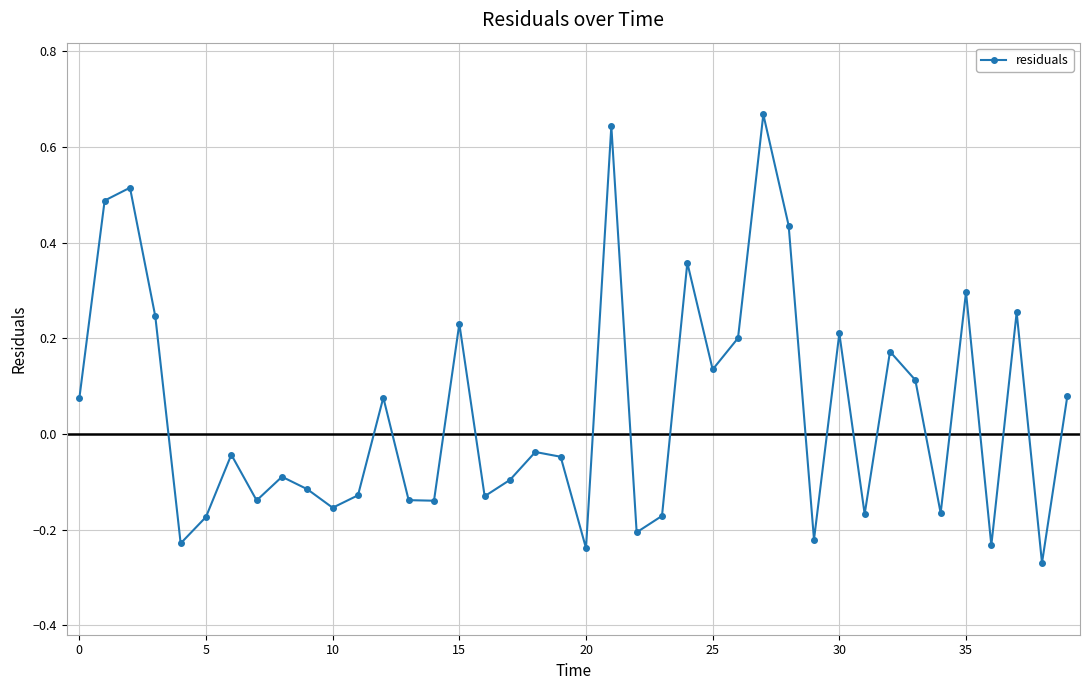

What is the difference between the second highest and second lowest values?

0.9